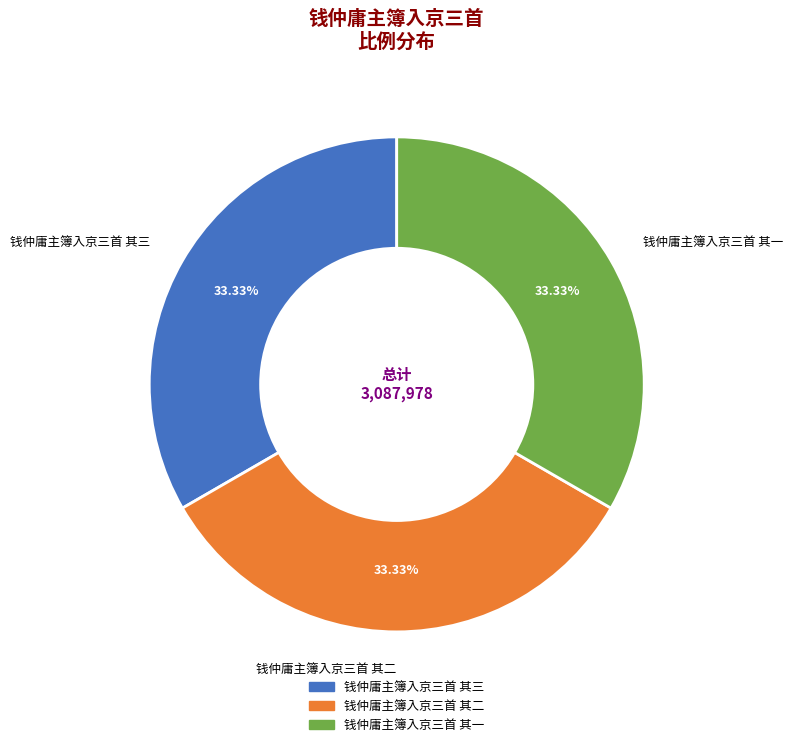

True or false: 钱仲庸主簿入京三首 其一 accounts for 43% of the total.

False